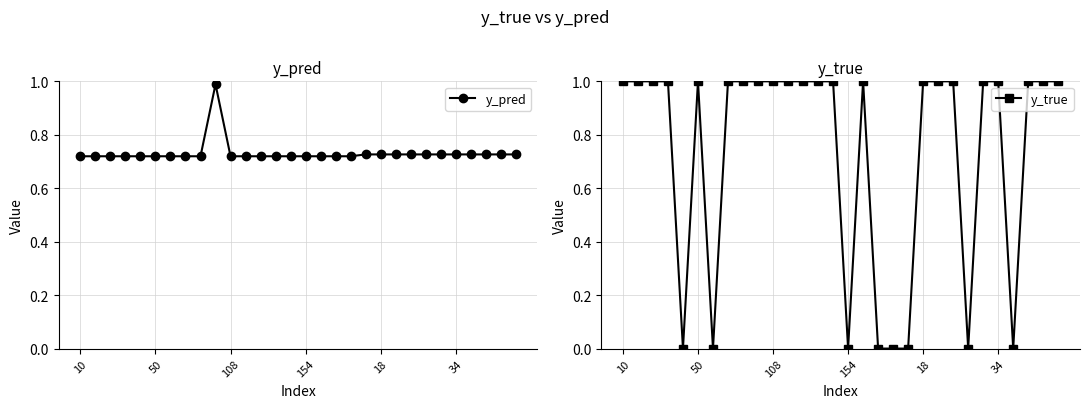

In y_pred, how many points are higher than both neighbors (excluding endpoints)?

3